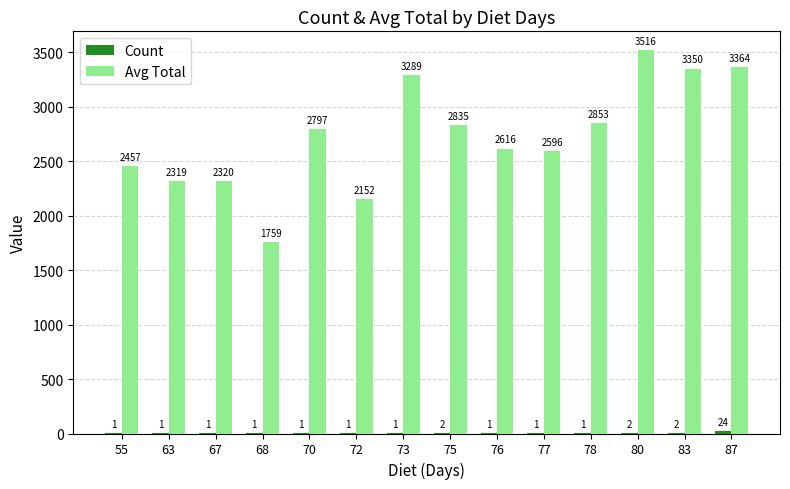

How many categories are shown in the chart?

14